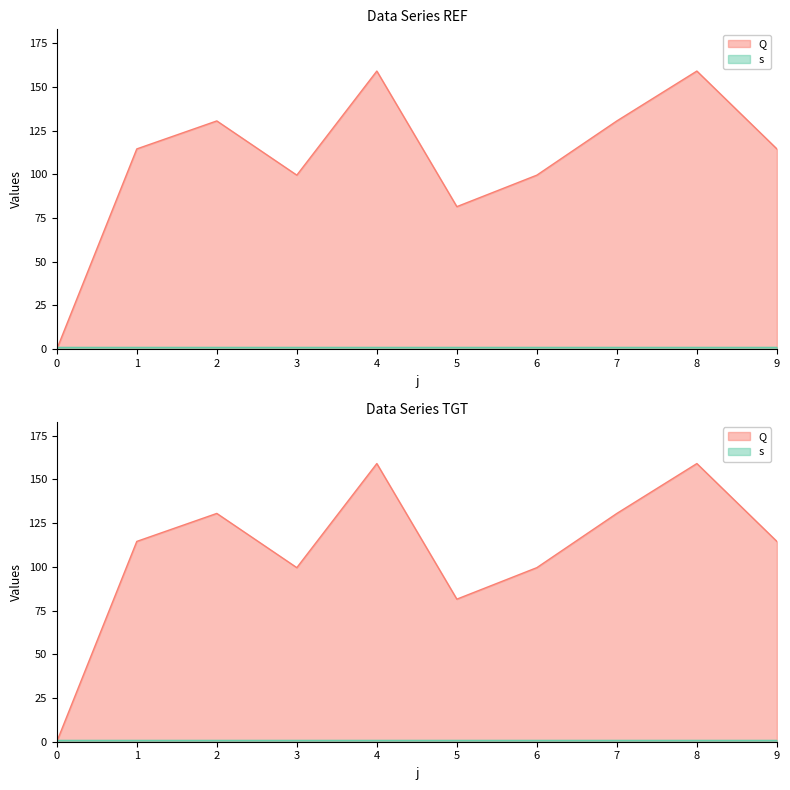

What is the difference between the values at 7 and 0?

130.5